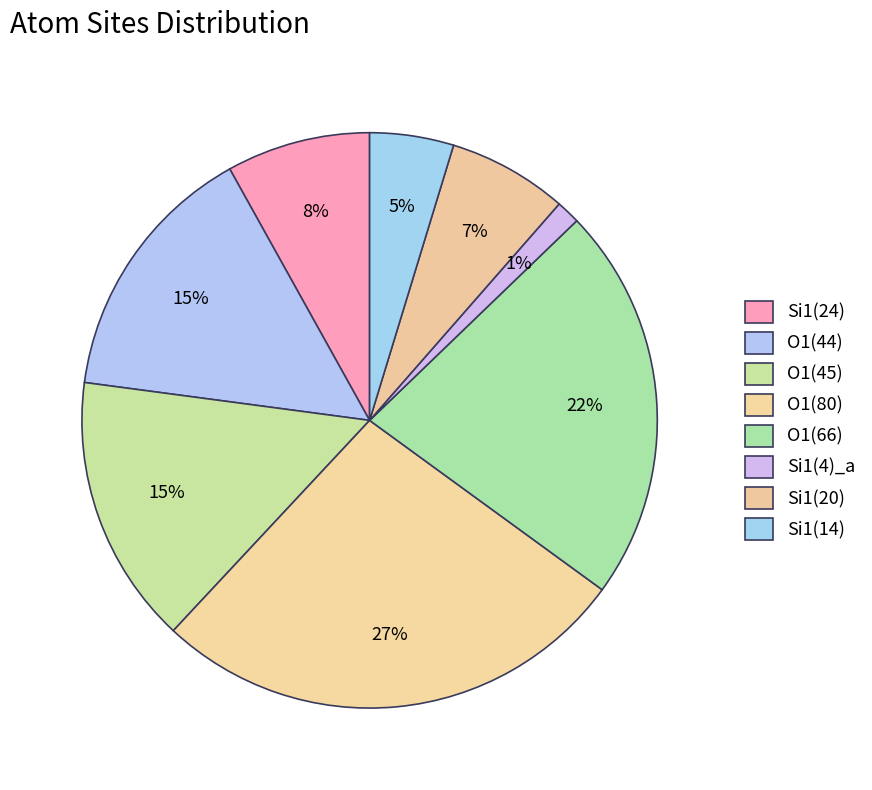

Count the number of slices in the pie.

8